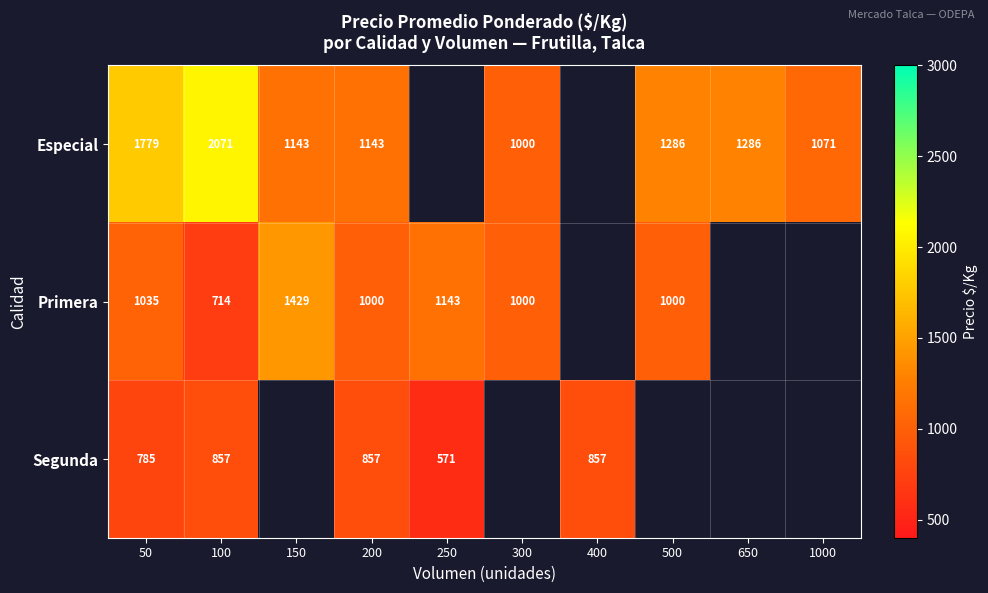

What is the difference between the highest and lowest values at 200?

286